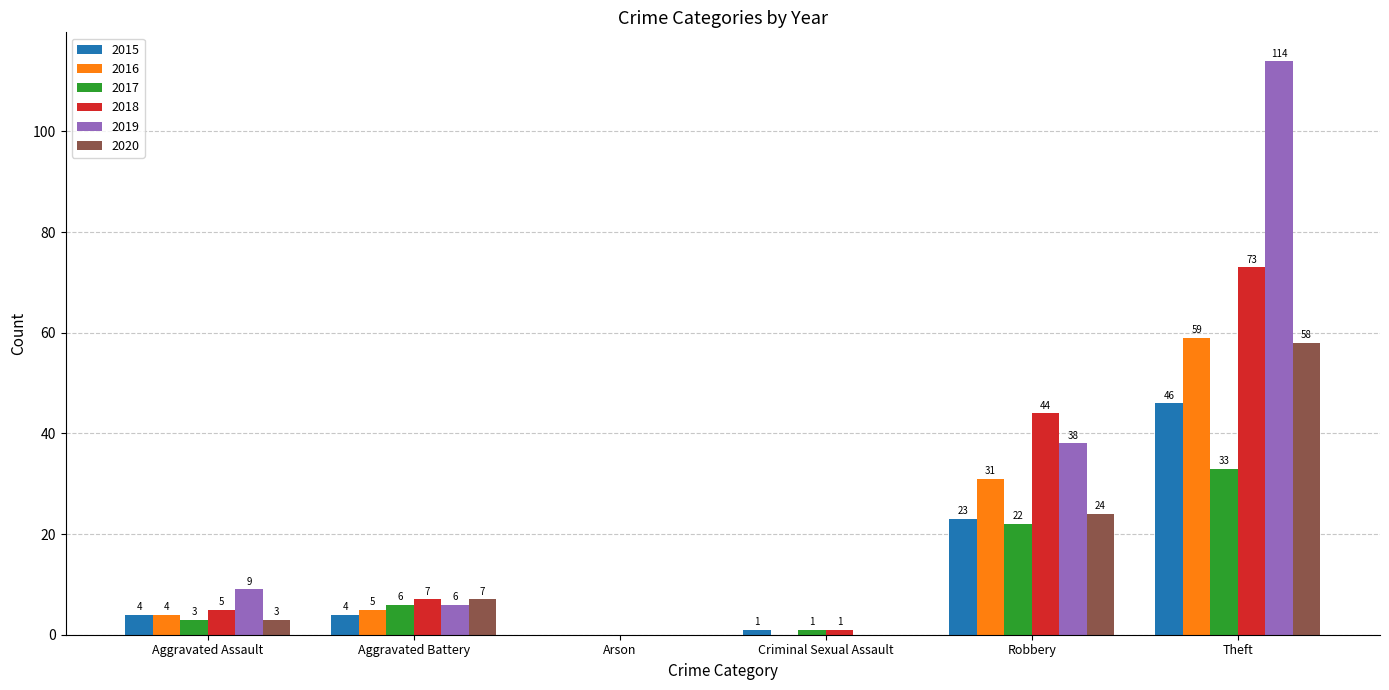

Which series has the largest total across all categories?

2019